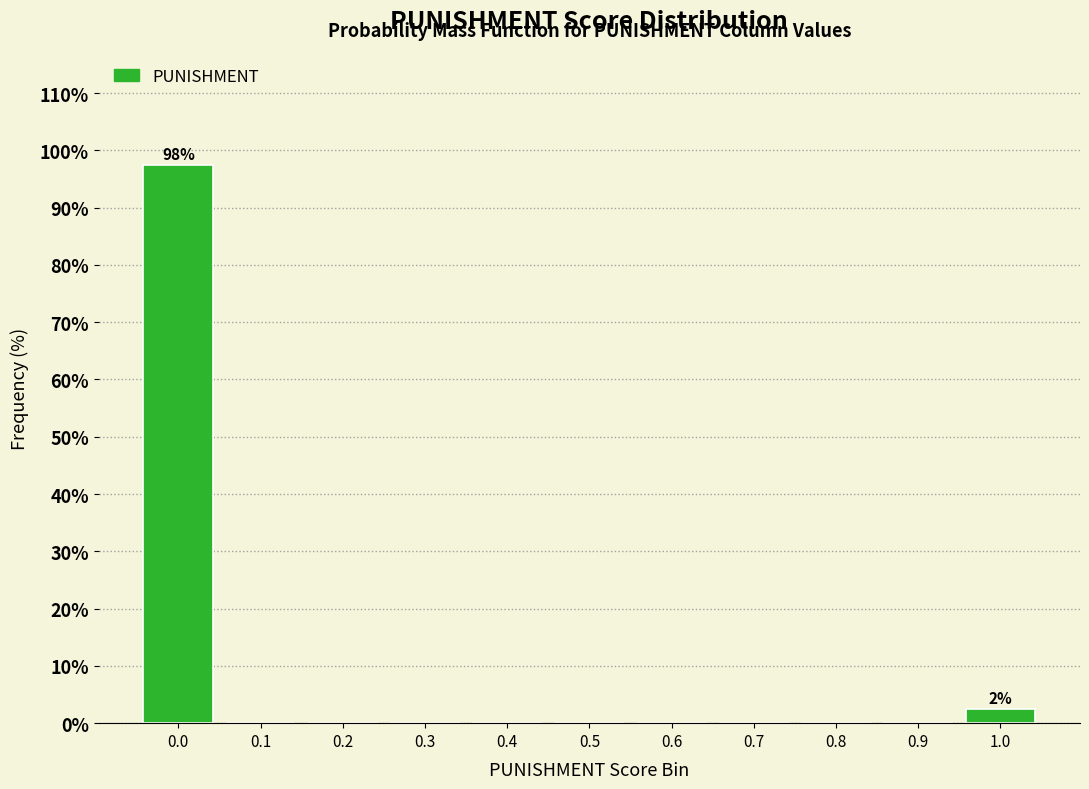

Reading left to right, transcribe all the data shown in this chart.

0.0=97.5	0.1=0.0	0.2=0.0	0.3=0.0	0.4=0.0	0.5=0.0	0.6=0.0	0.7=0.0	0.8=0.0	0.9=0.0	1.0=2.5